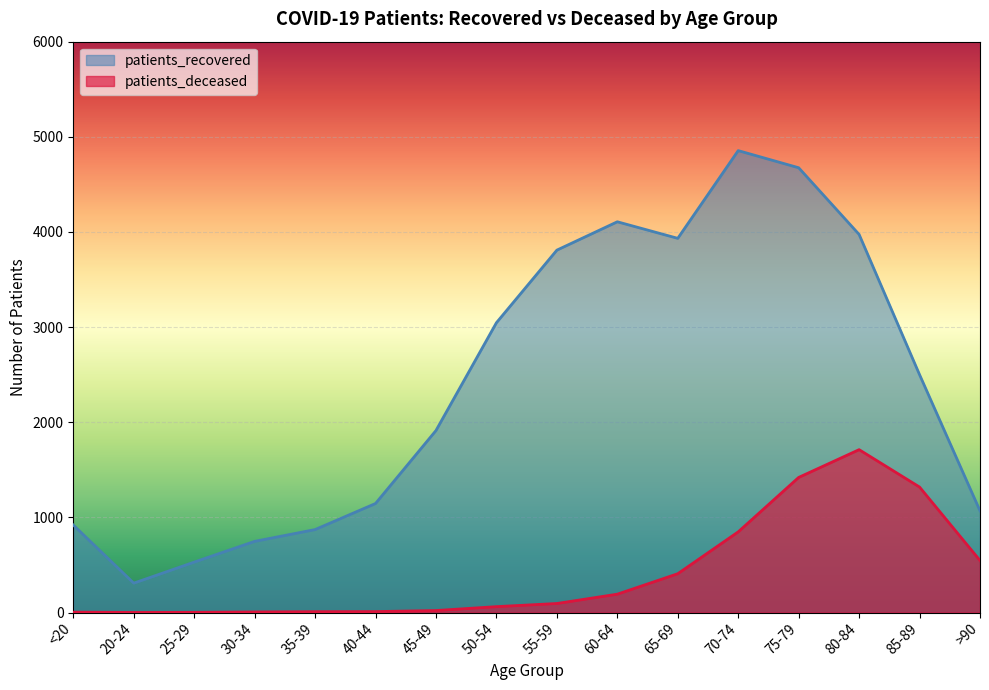

The value of patients_recovered at 55-59 is 2605. True or false?

False